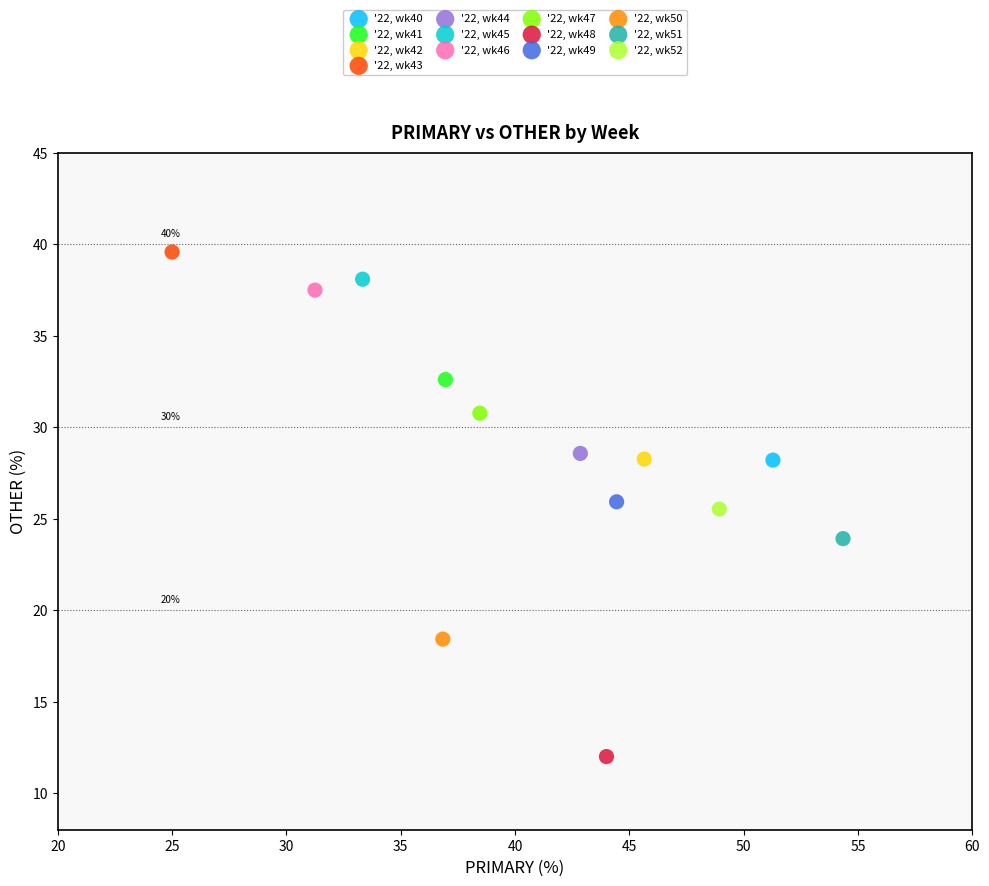

Which series contains the highest Y value?

'22, wk43